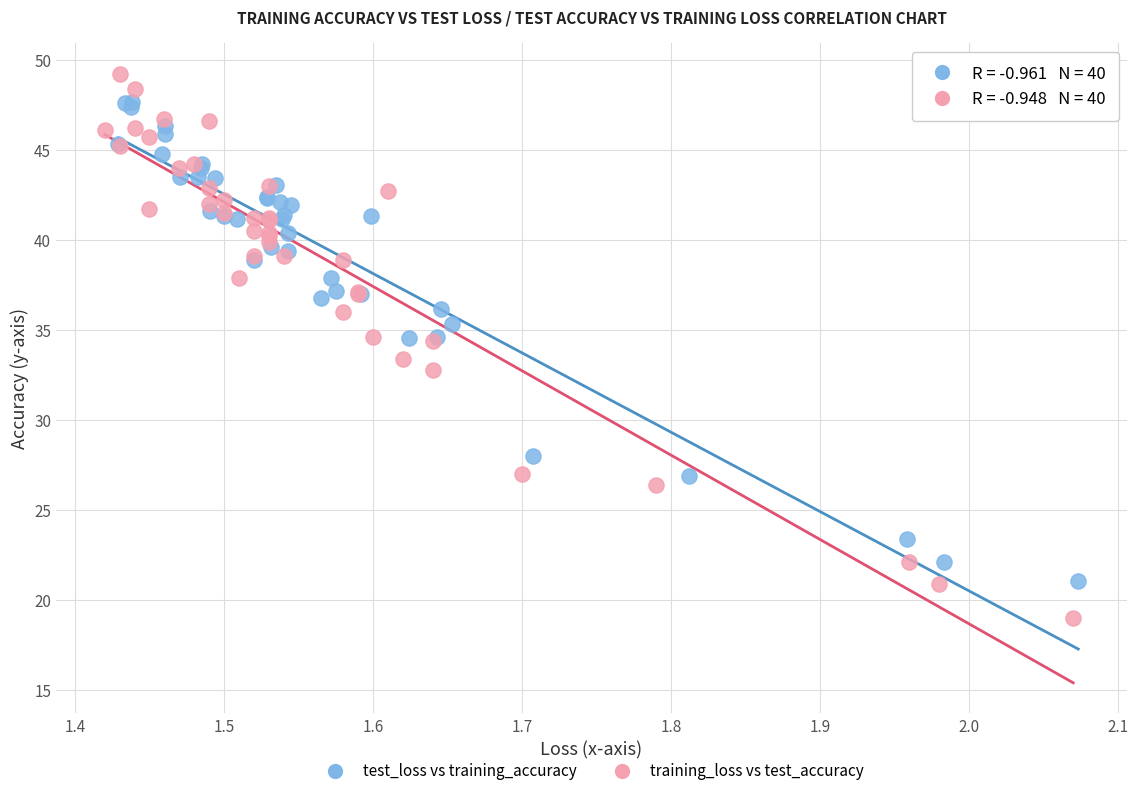

Which series reaches the maximum Y coordinate?

training_loss vs test_accuracy